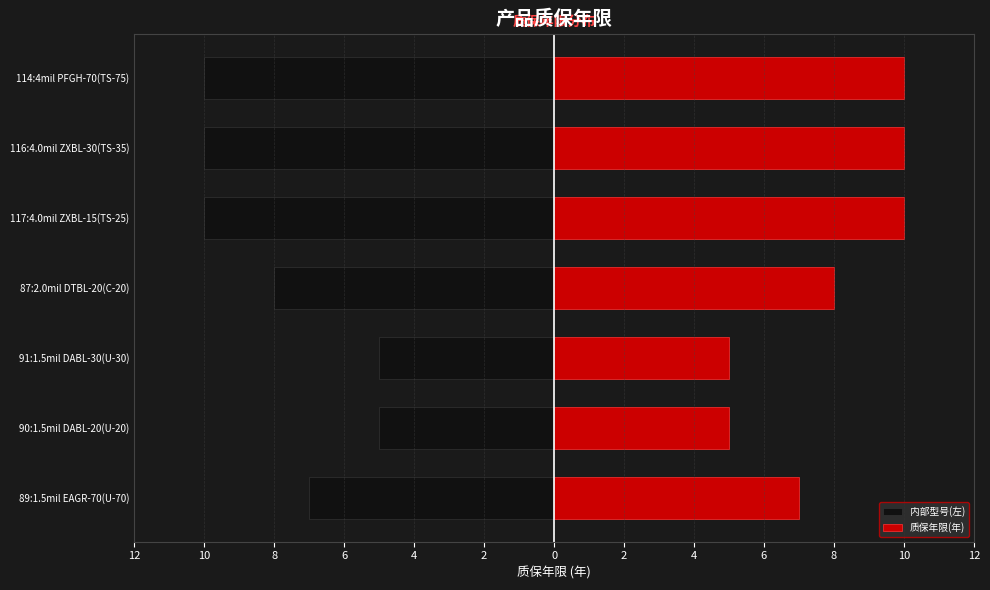

What is the approximate value of 质保年限(年) at 87:2.0mil DTBL-20(C-20)?

8